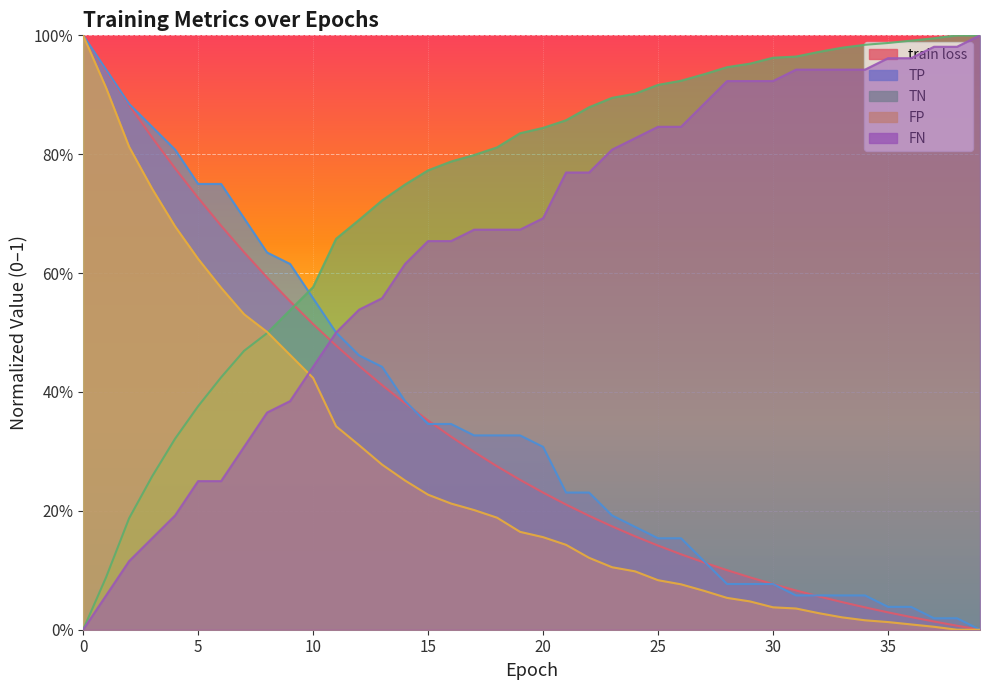

How many values in the FN series exceed 0?

39